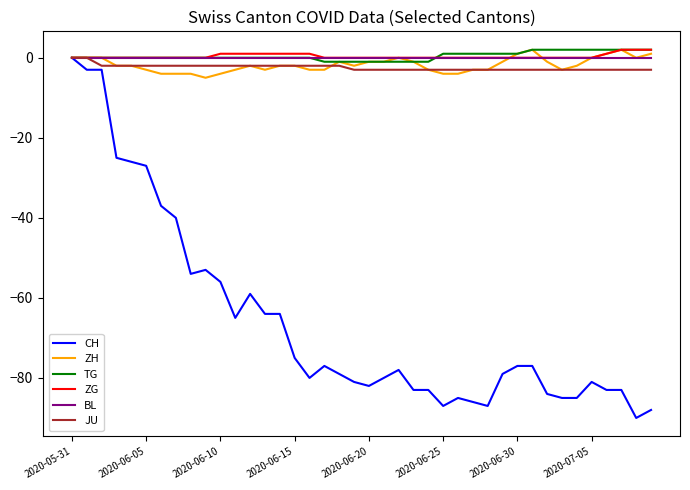

Which series has the widest spread of values?

CH